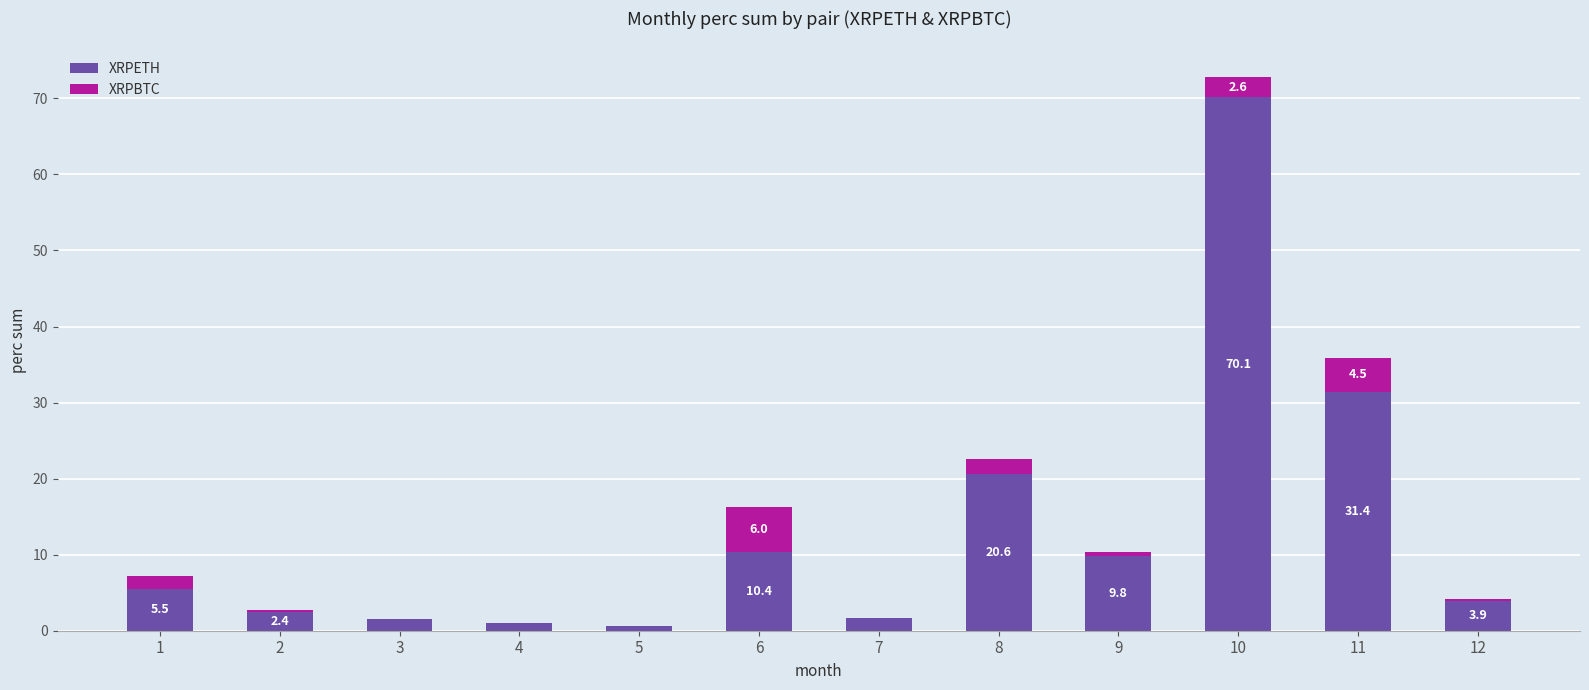

Which category has the highest value in the XRPETH series?

10